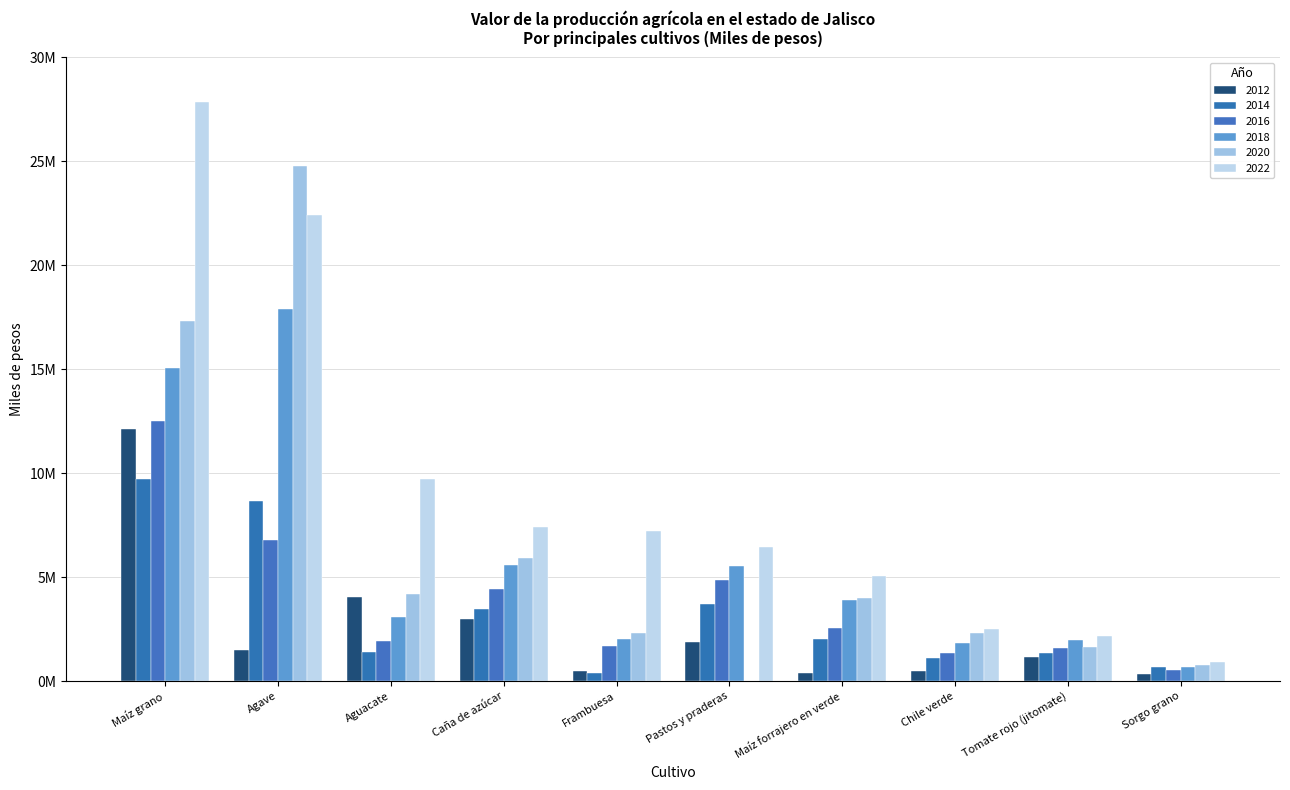

What is the difference between the 2018 values at Chile verde and Tomate rojo (jitomate)?

145527.1